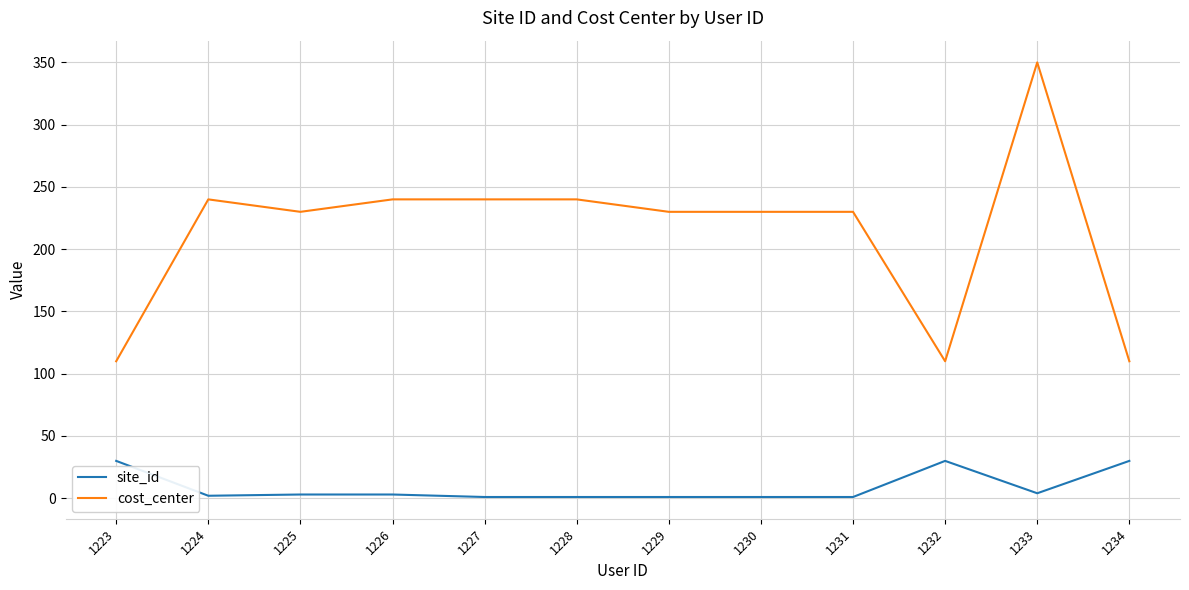

True or false: site_id and cost_center intersect in this chart.

False